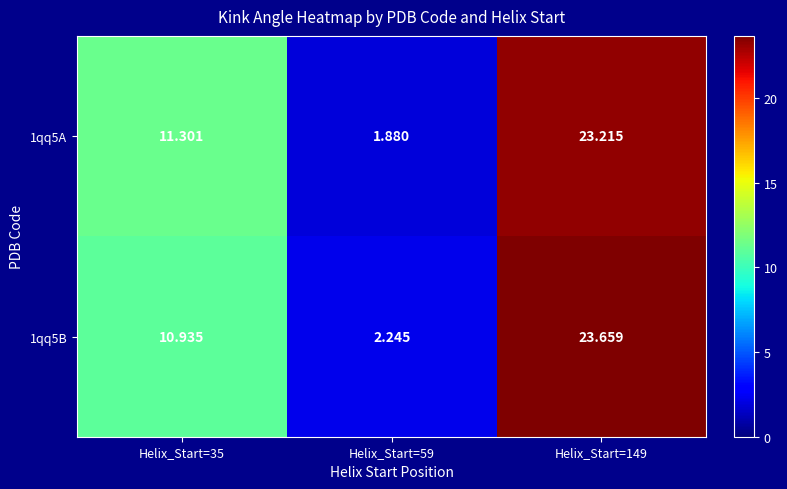

At which category is the sum across all series the highest?

Helix_Start=149